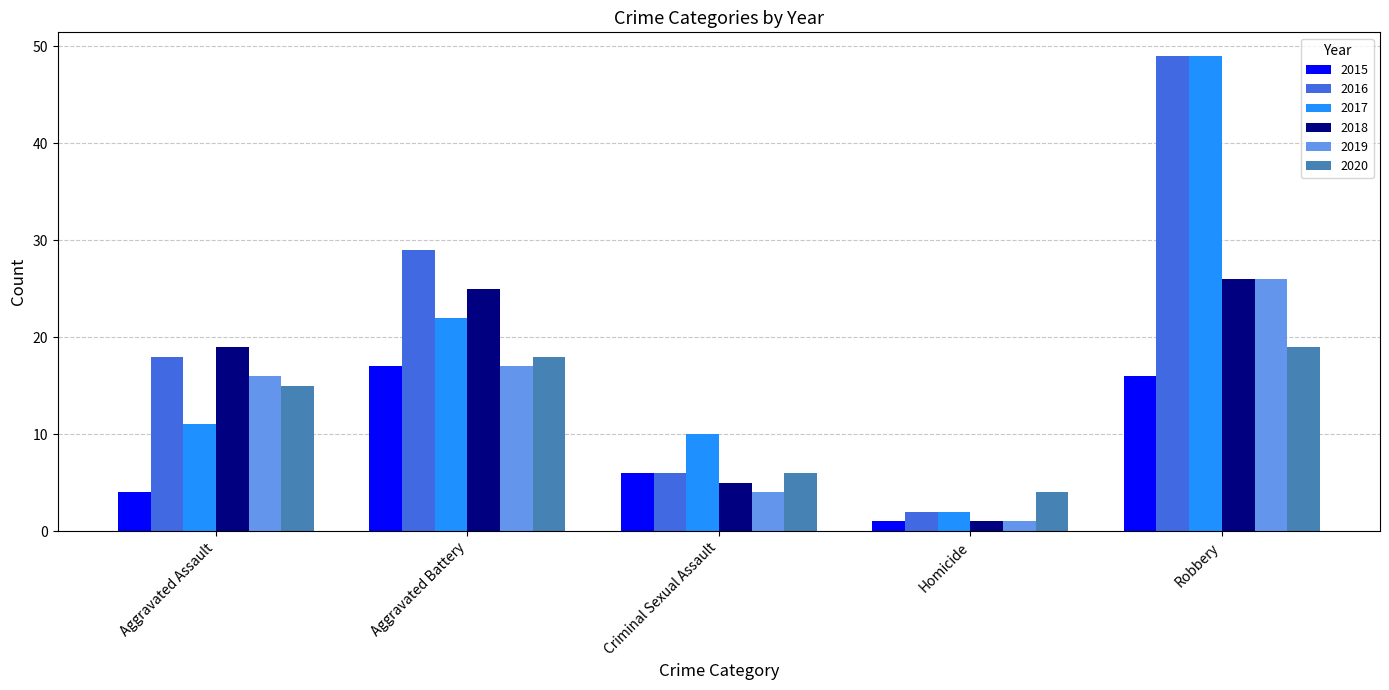

Are the bars horizontal?

No